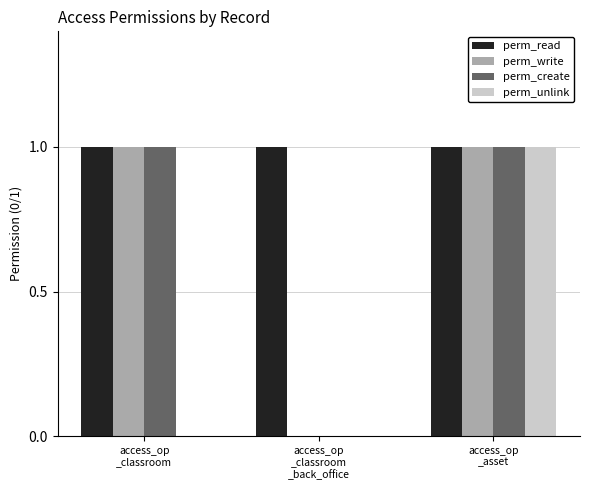

Which series has the largest total across all categories?

perm_read